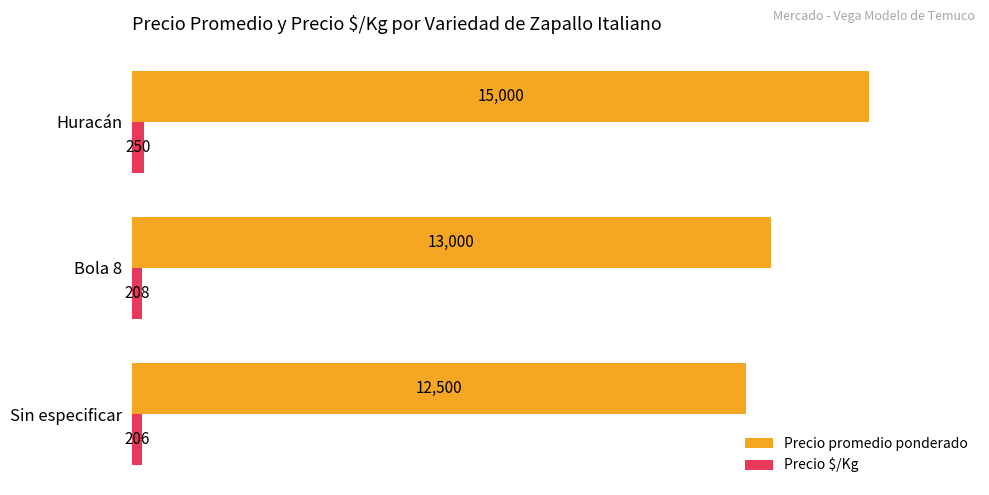

At which category does the chart reach its peak across all series?

Huracán